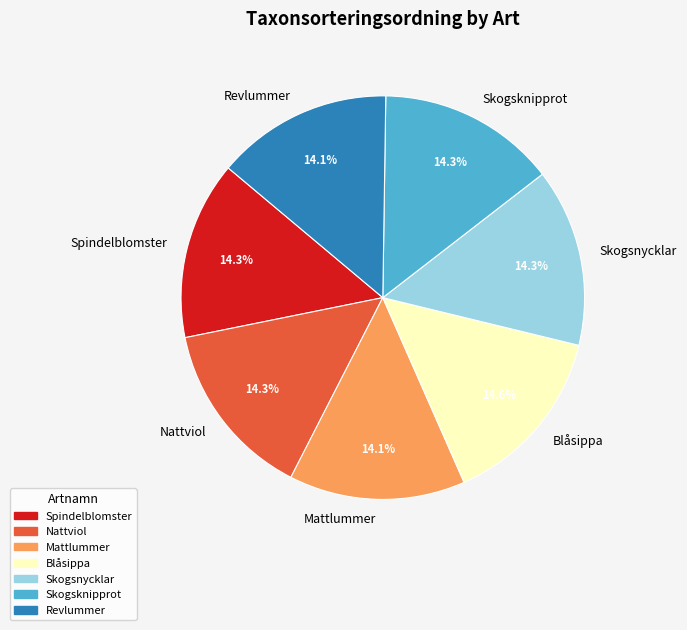

What percentage do Revlummer and Nattviol together represent?

28.4%